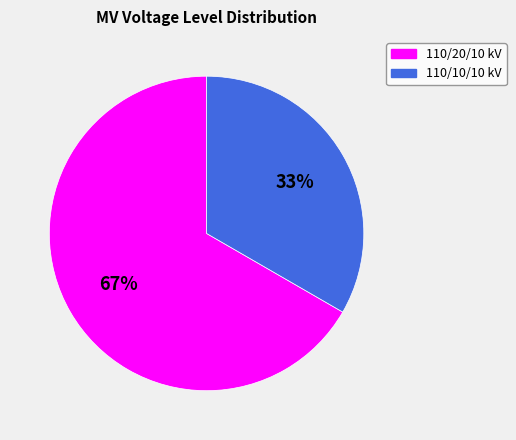

The 110/10/10 kV slice represents 33% of the pie. True or false?

True